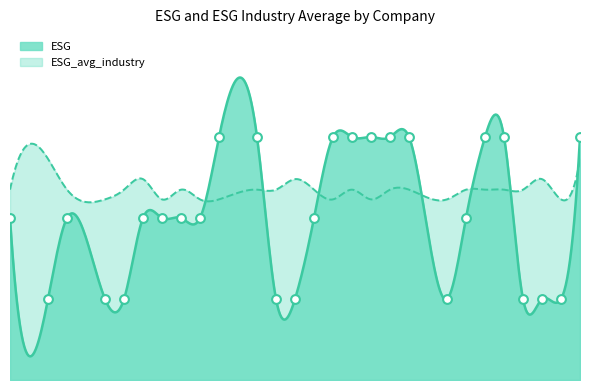

Which series has the largest Y range (max minus min)?

ESG